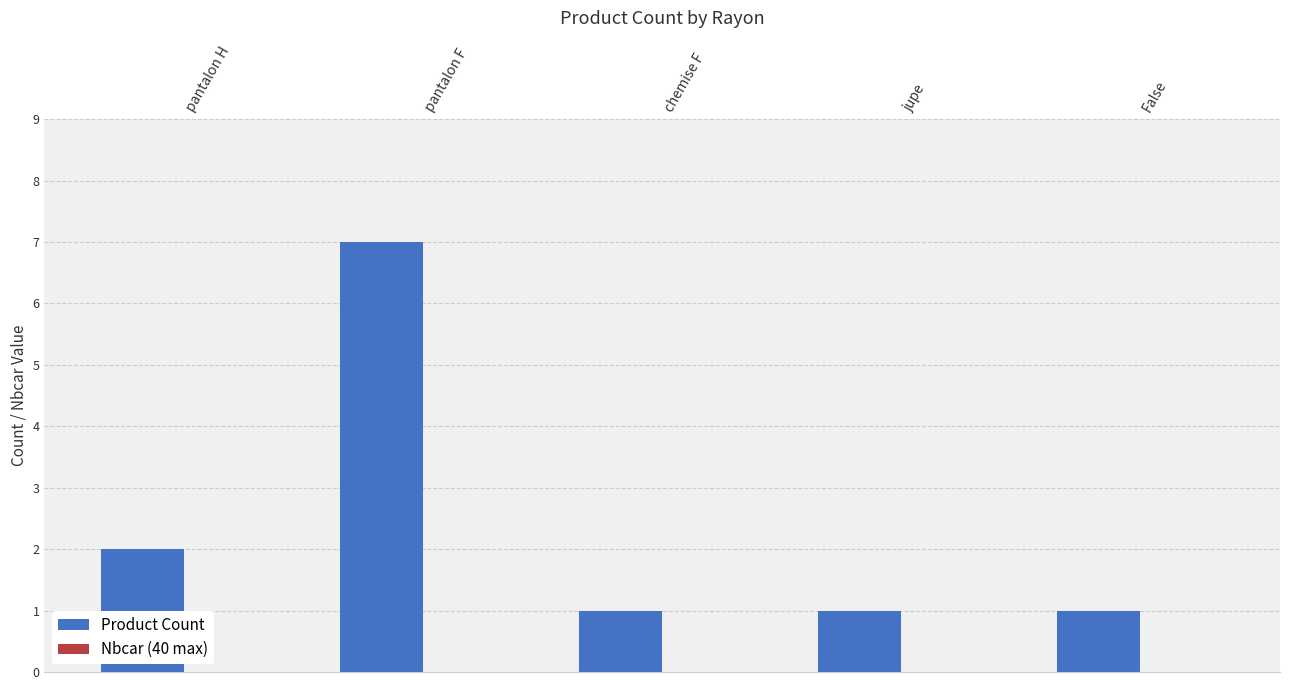

What is the ratio of the value at chemise F to the value at jupe?

1.0